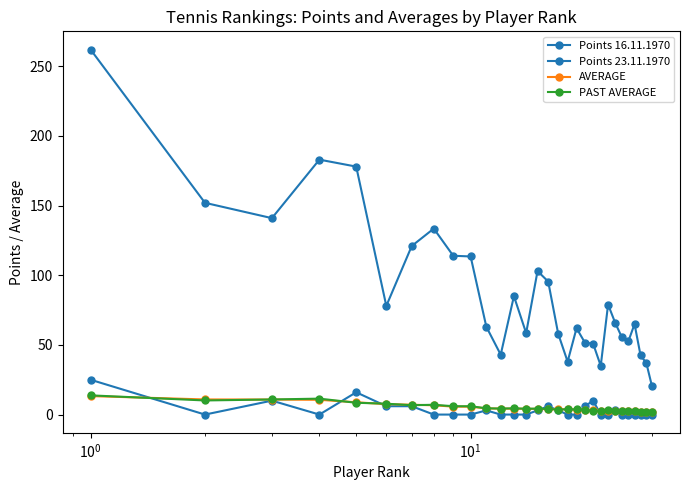

How many data points in Points 16.11.1970 are less than 66?

15